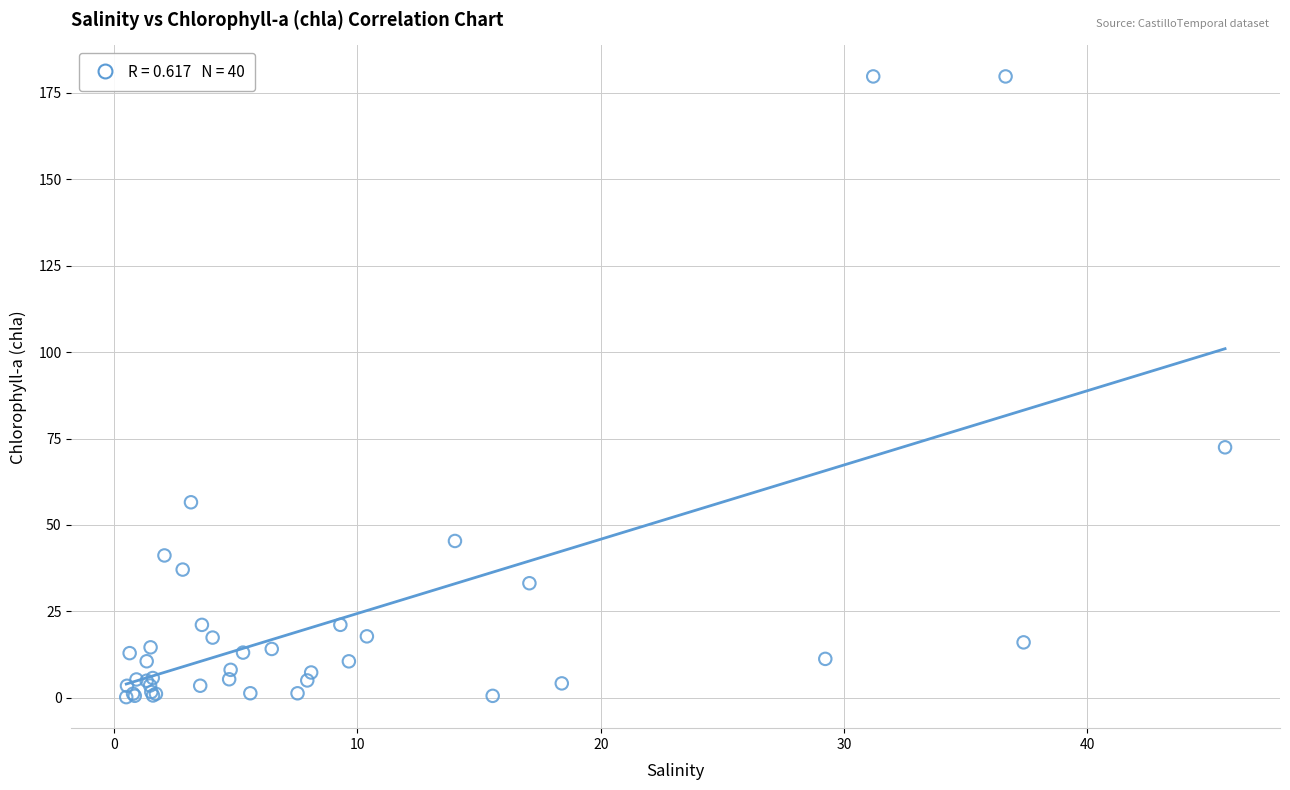

What Y value in the scatter plot is closest to 89?

72.5